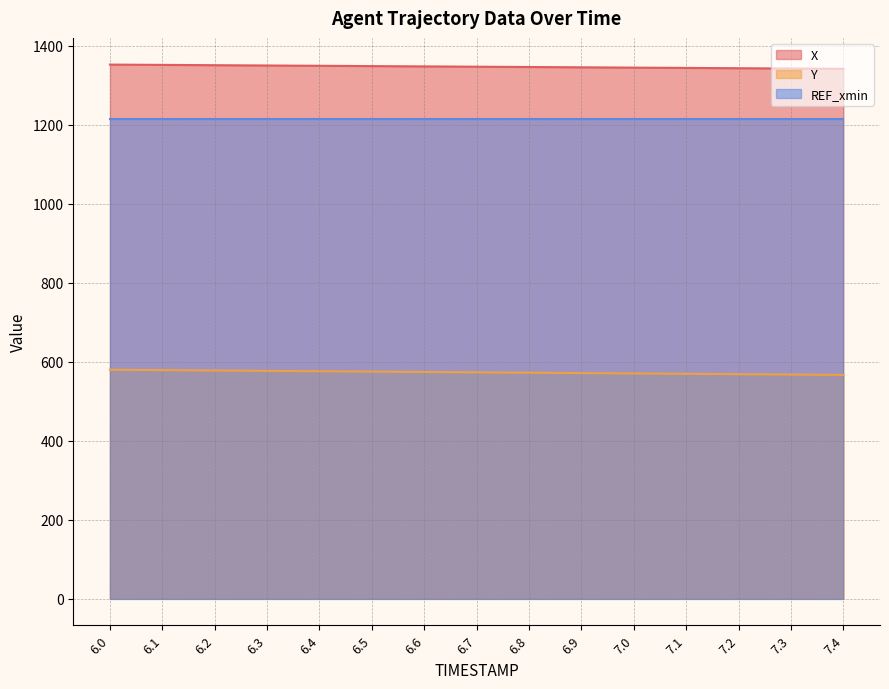

How many data points in X are above 1347?

8